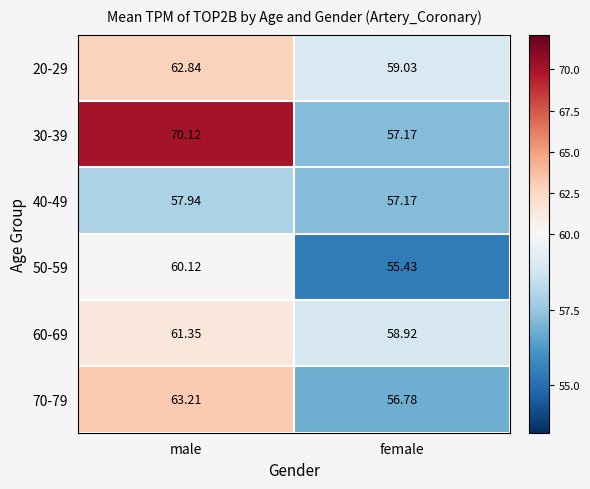

What is the greatest value displayed?

70.1